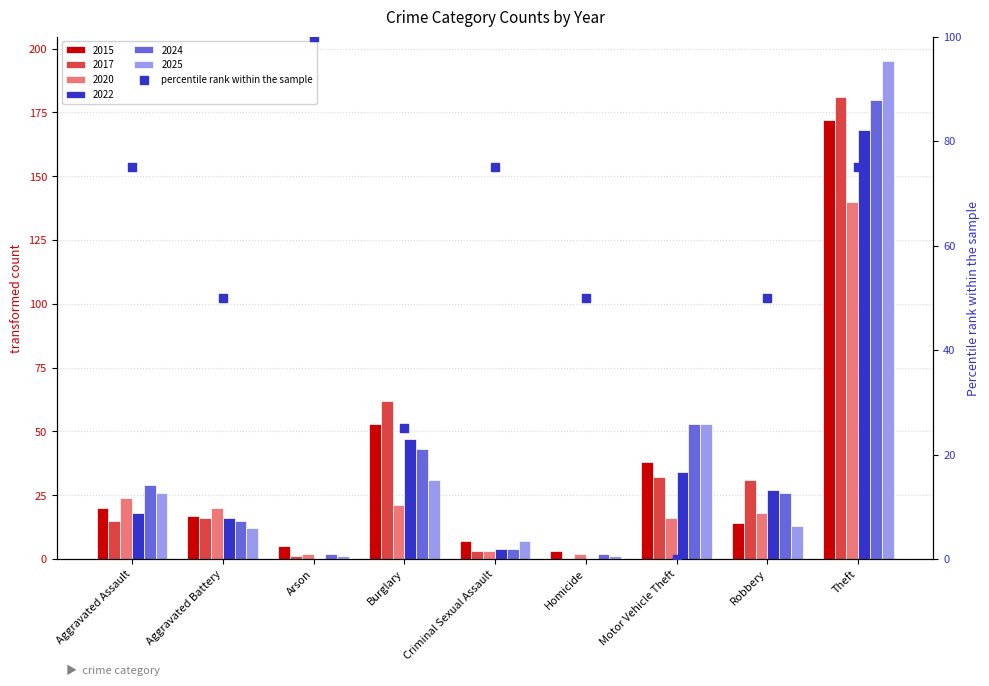

Approximately how many times larger is the value at Criminal Sexual Assault compared to Homicide?

1.5